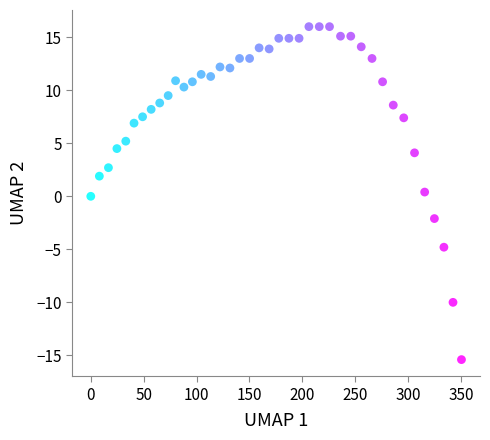

What is the range of Y values (max minus min)?

31.4